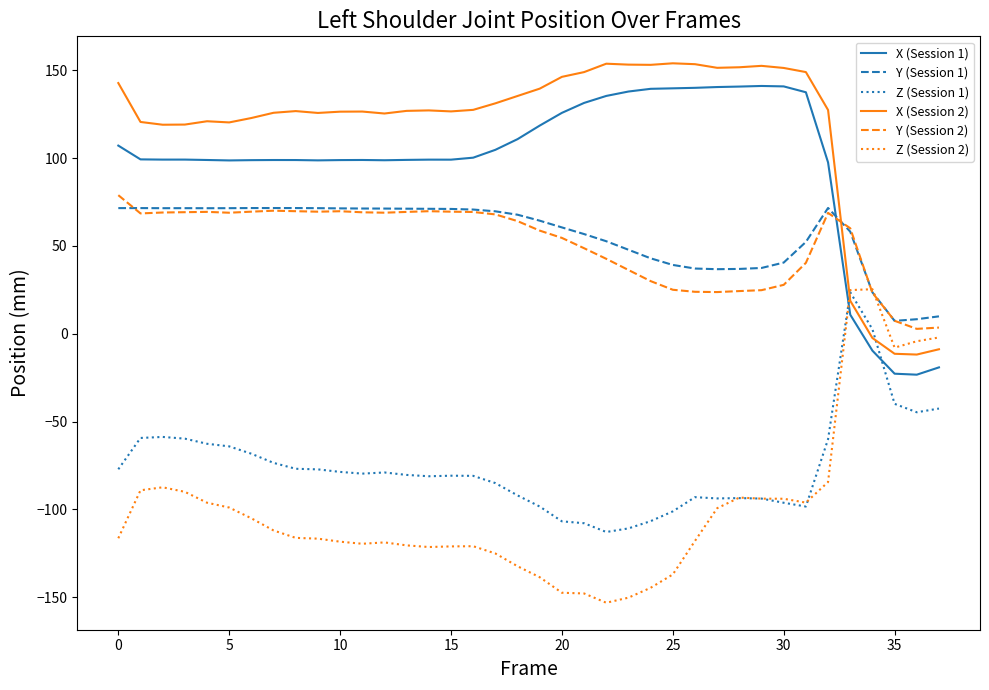

Which series has the largest total across all categories?

X (Session 2)